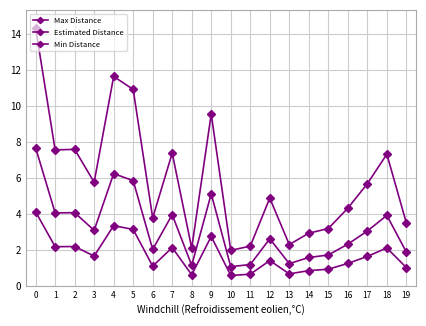

Rank the series by their maximum value, from lowest to highest.

Min Distance, Estimated Distance, Max Distance